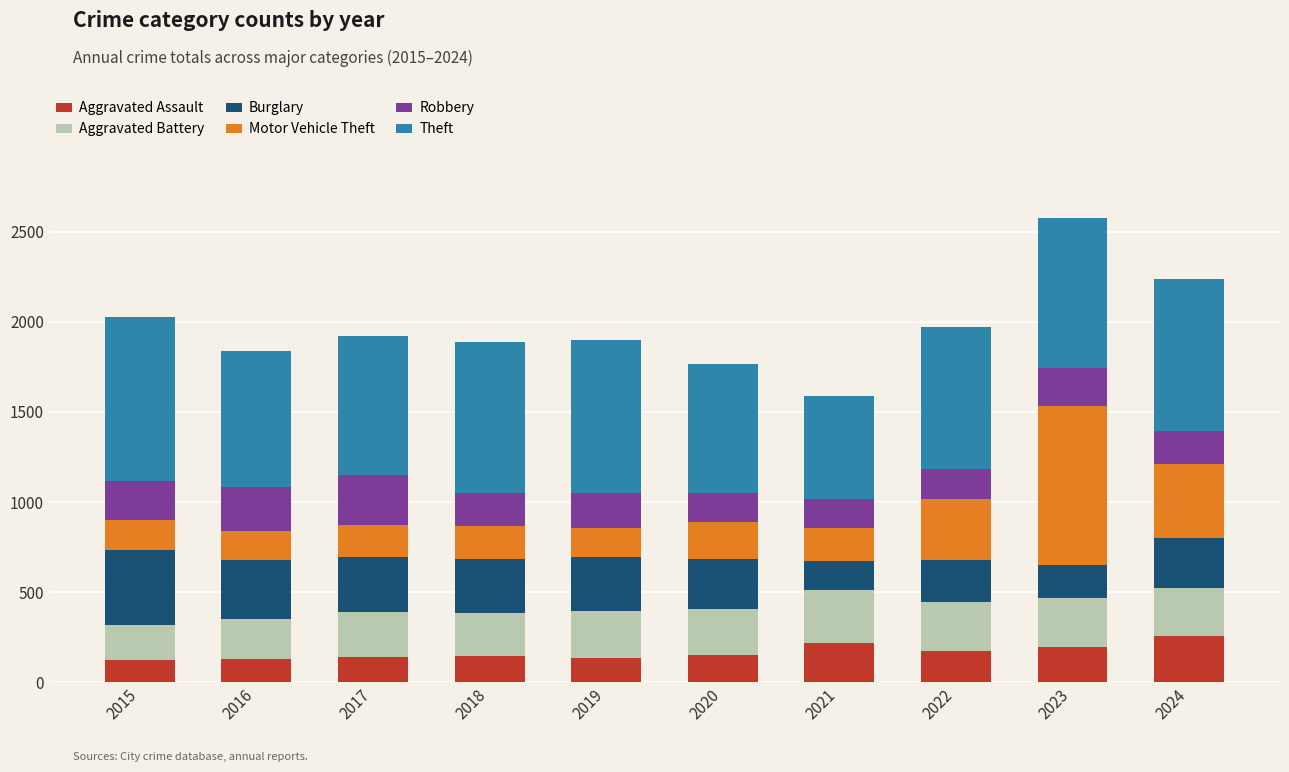

What is the minimum value for Aggravated Assault?

120